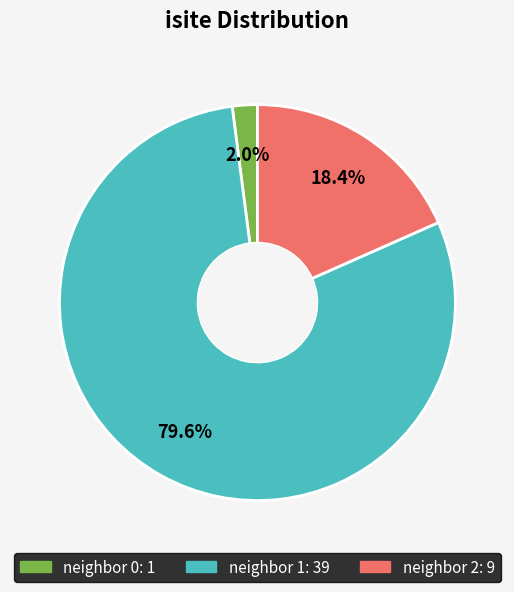

How many segments does this pie chart have?

3